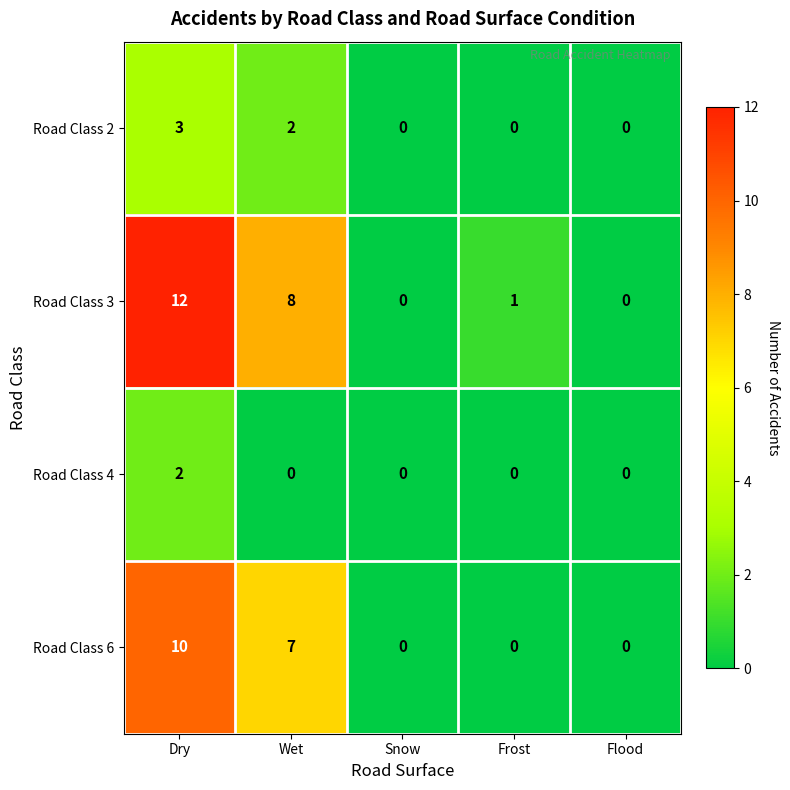

Reading left to right, what are all the values shown in this chart?

Road Class 2: 3	2	0	0	0
Road Class 3: 12	8	0	1	0
Road Class 4: 2	0	0	0	0
Road Class 6: 10	7	0	0	0